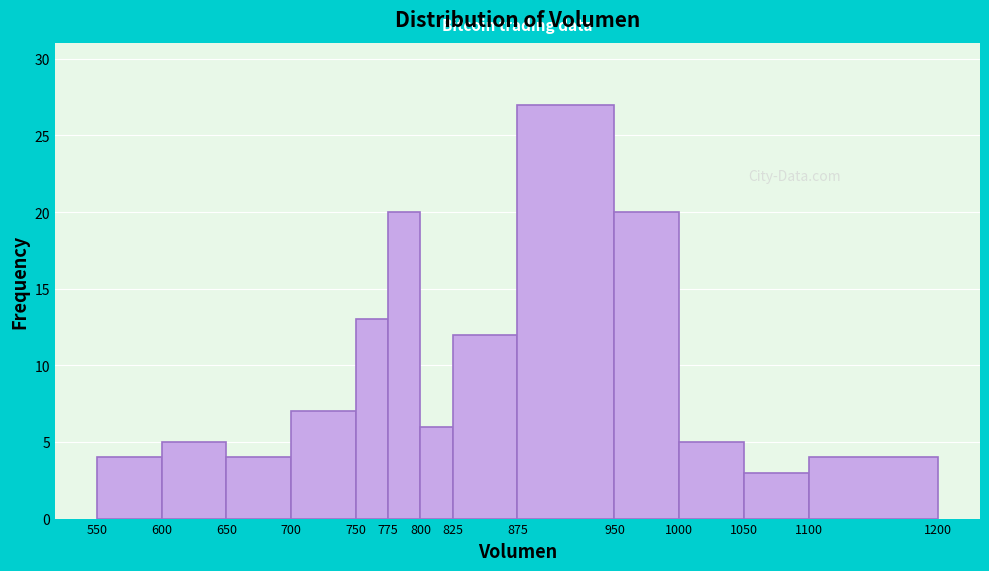

Reading left to right, list every bar in this chart as the range it spans on the x-axis followed by its height. The values are not printed on the chart, so give them approximately, as read against the axis.

550 to 600: 4
600 to 650: 5
650 to 700: 4
700 to 750: 7
750 to 775: 13
775 to 800: 20
800 to 825: 6
825 to 875: 12
875 to 950: 27
950 to 1000: 20
1000 to 1050: 5
1050 to 1100: 3
1100 to 1200: 4